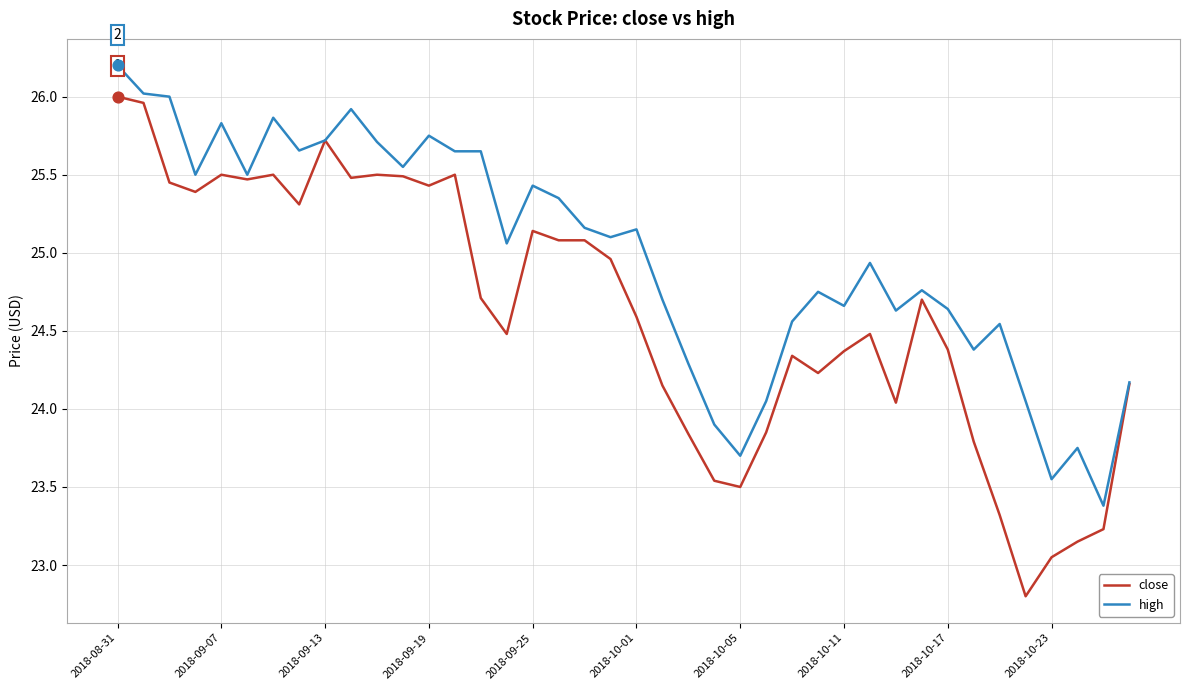

Which series has the largest range (max minus min)?

close